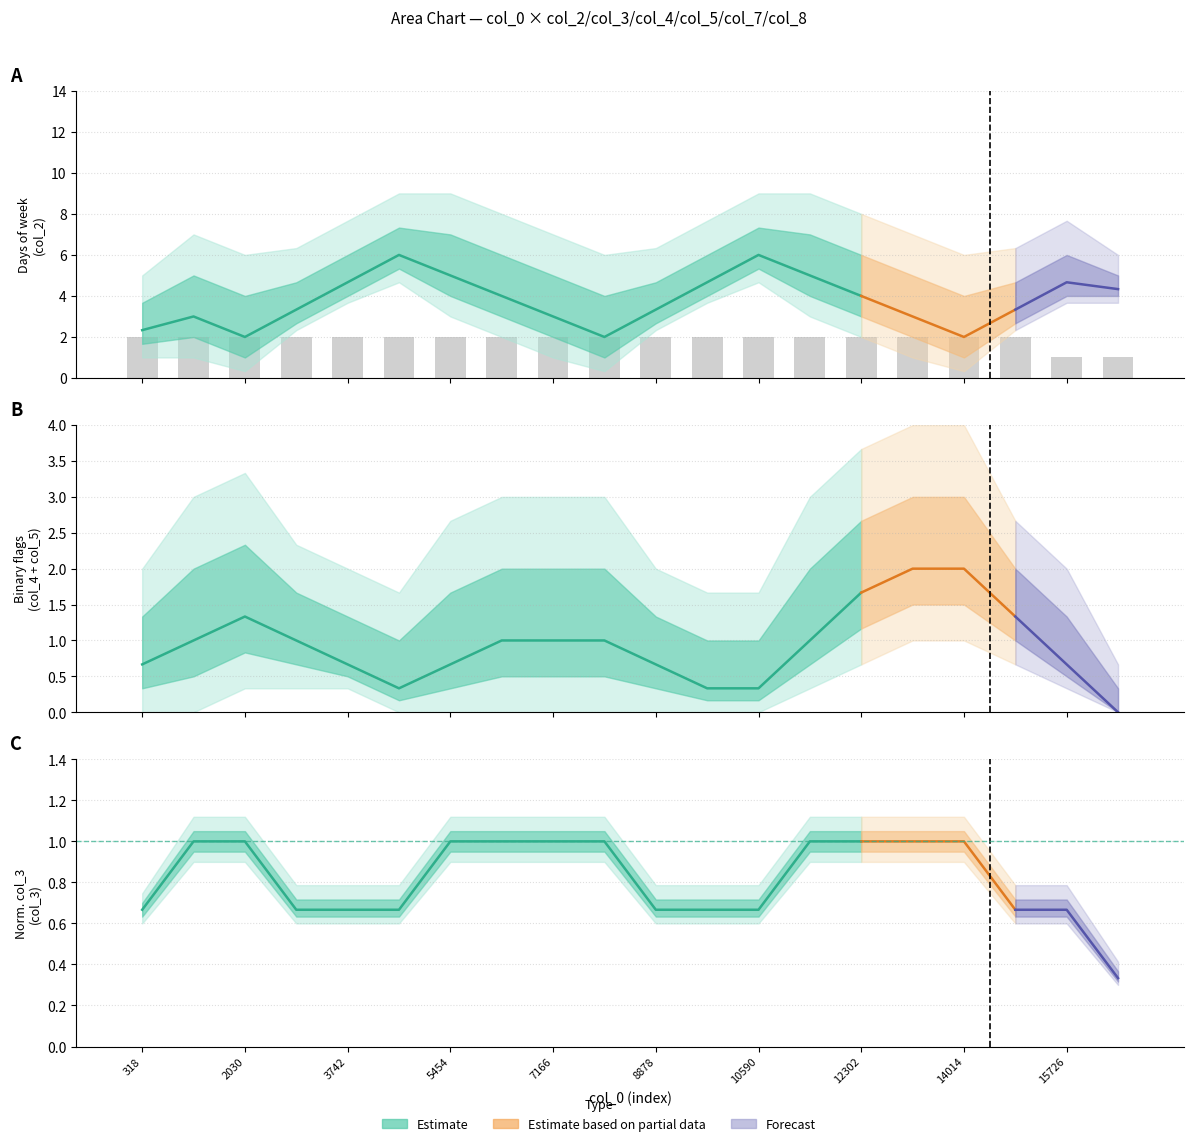

Which series changed the most between 1174 and 14014?

col_2